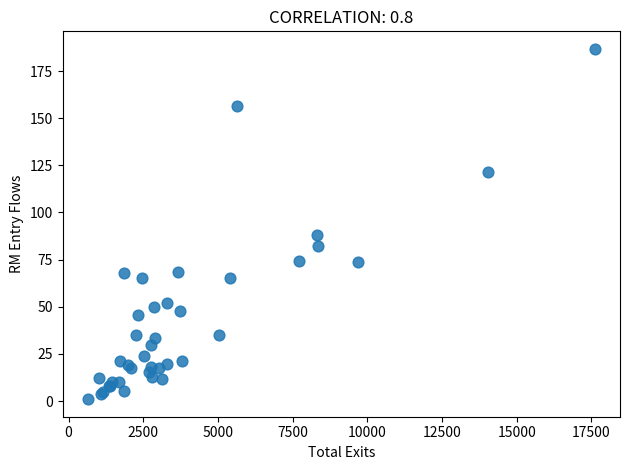

What Y value in the scatter plot is closest to 93?

88.0